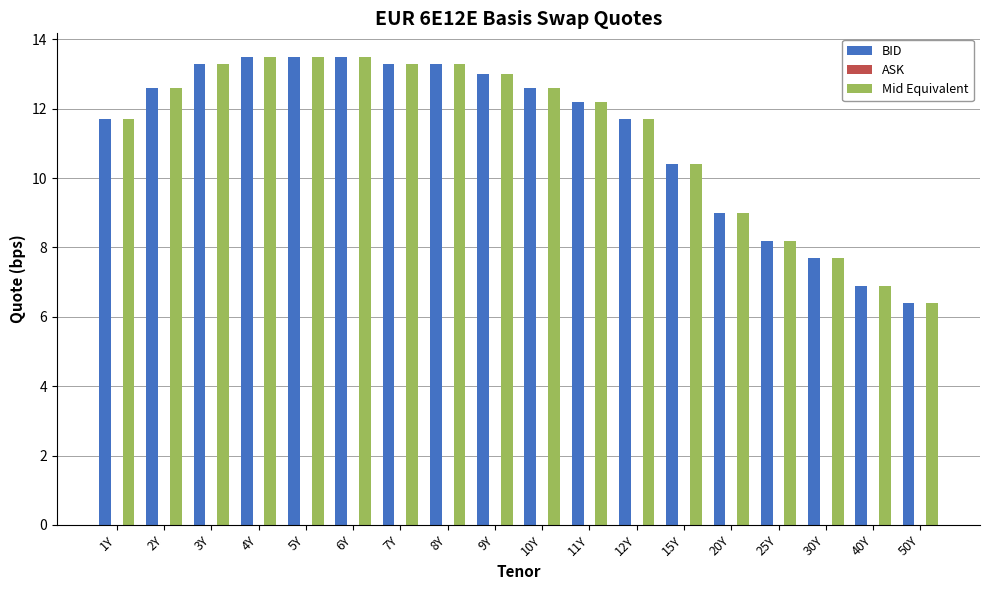

Are the bars horizontal?

No